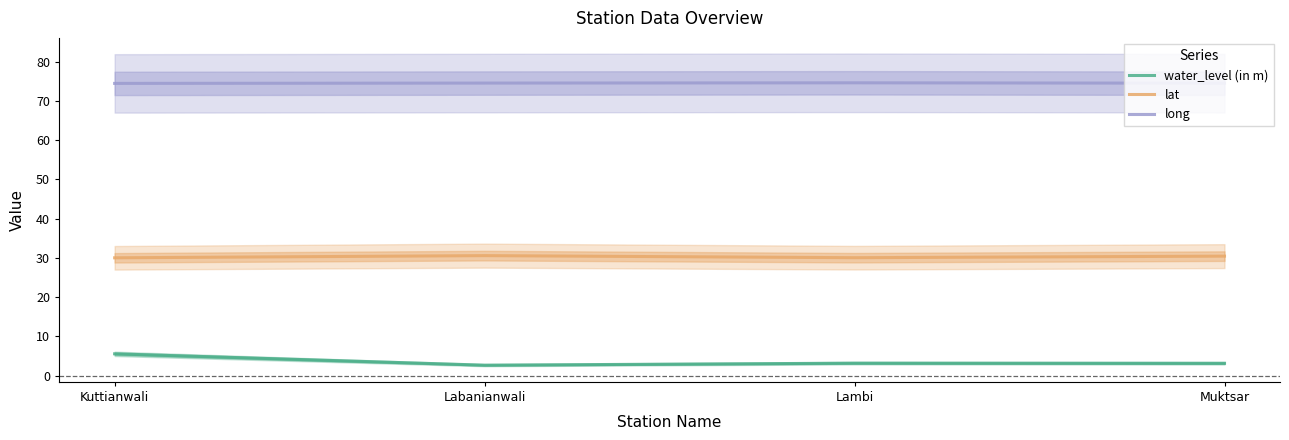

What is the difference between the water_level (in m) values at Lambi and Labanianwali?

0.5